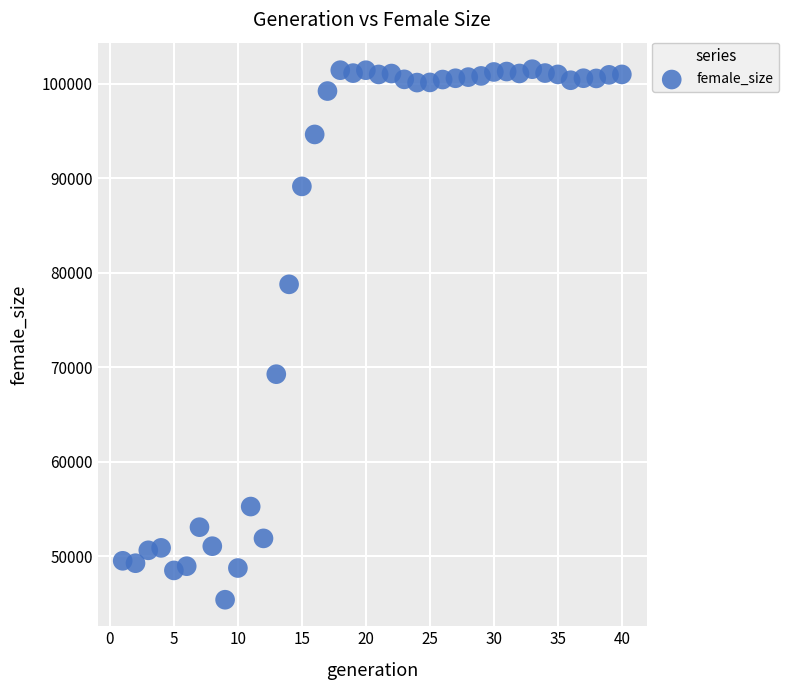

What Y value in the scatter plot is closest to 73464?

69263